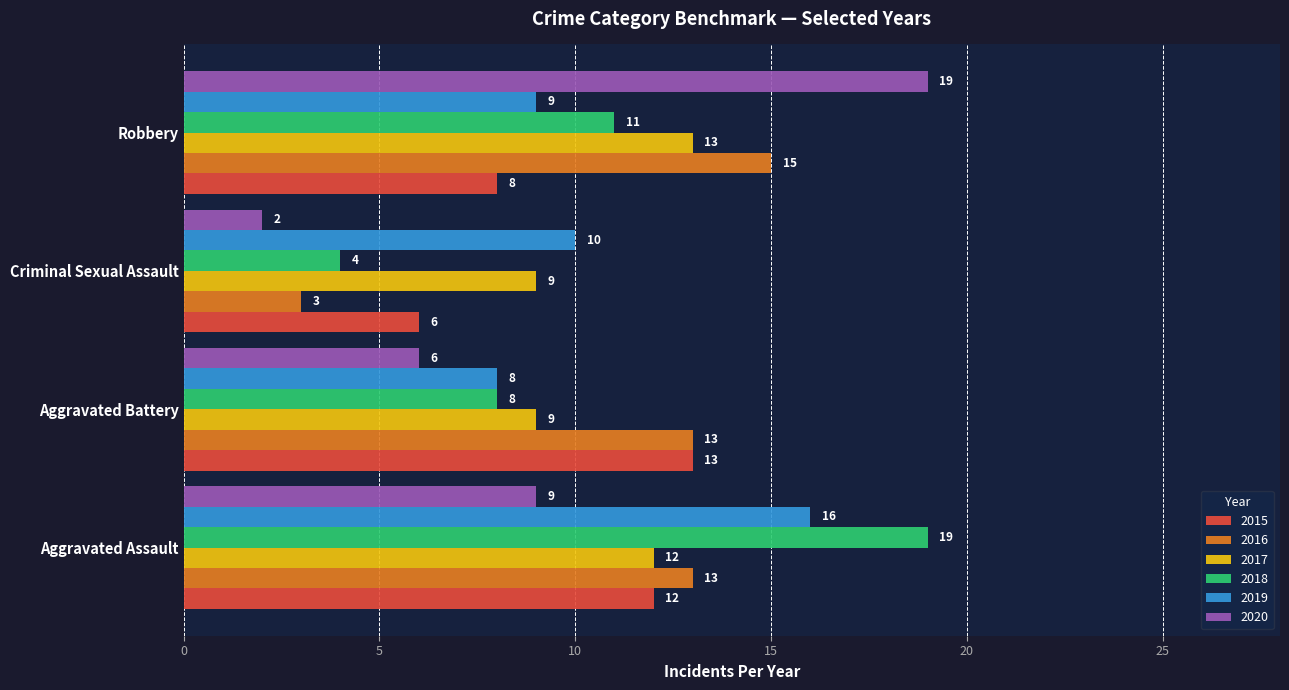

Where is 2019 nearest to the value 12?

Criminal Sexual Assault